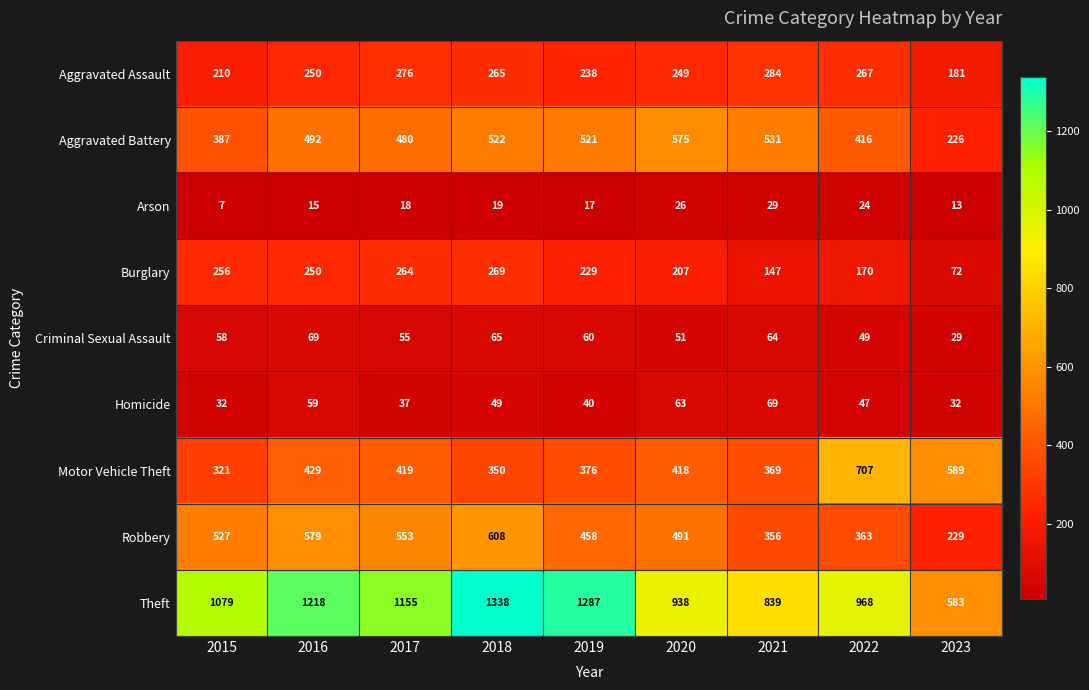

What is the maximum value shown in the chart?

1338